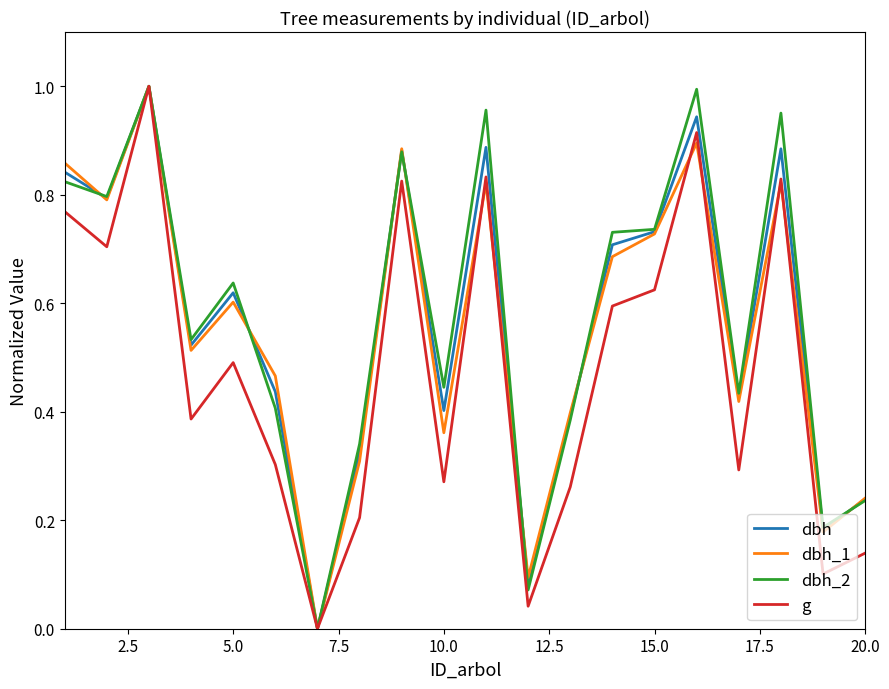

True or false: dbh and dbh_1 intersect in this chart.

True